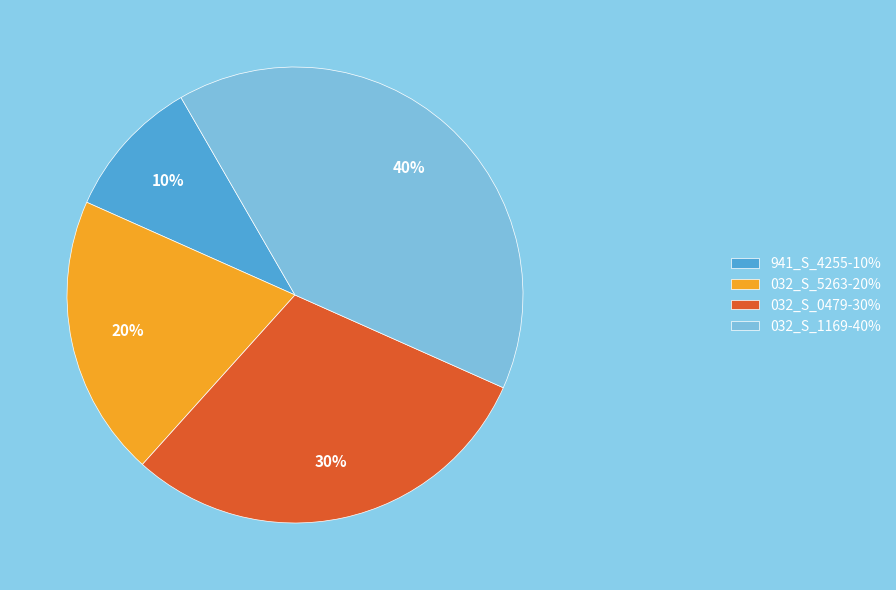

What is the largest slice in the pie chart?

032_S_1169